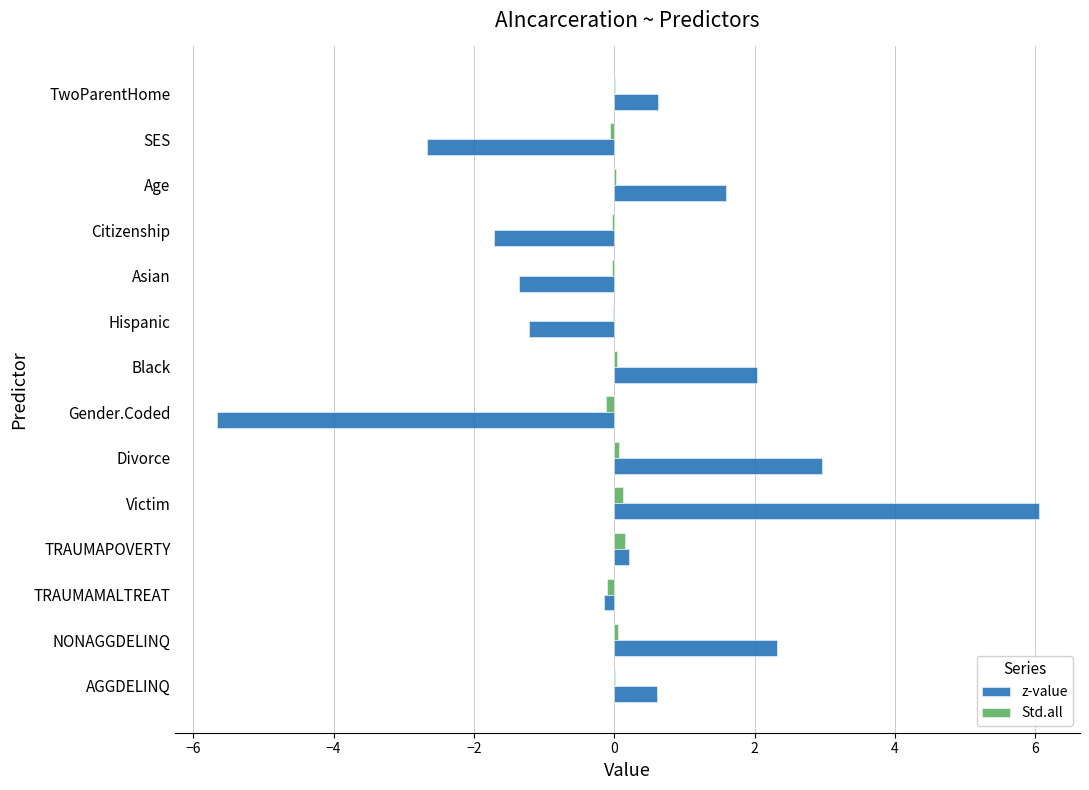

The value of z-value at Age is 2.5. True or false?

False